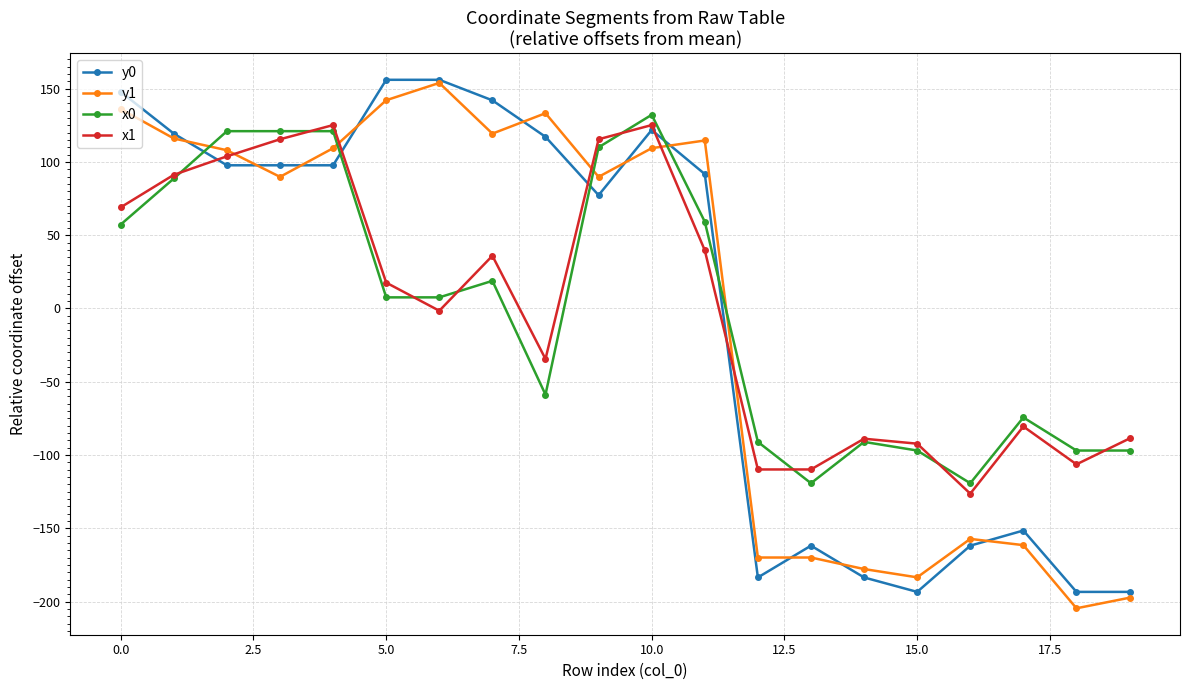

Which series has the largest range (max minus min)?

y1